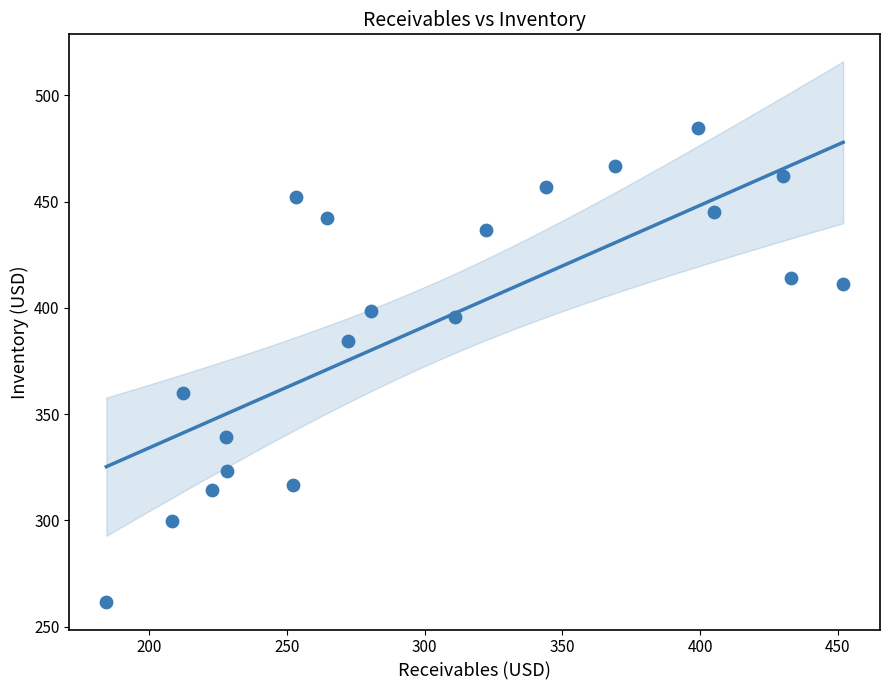

What is the range of Y values (max minus min)?

223.4